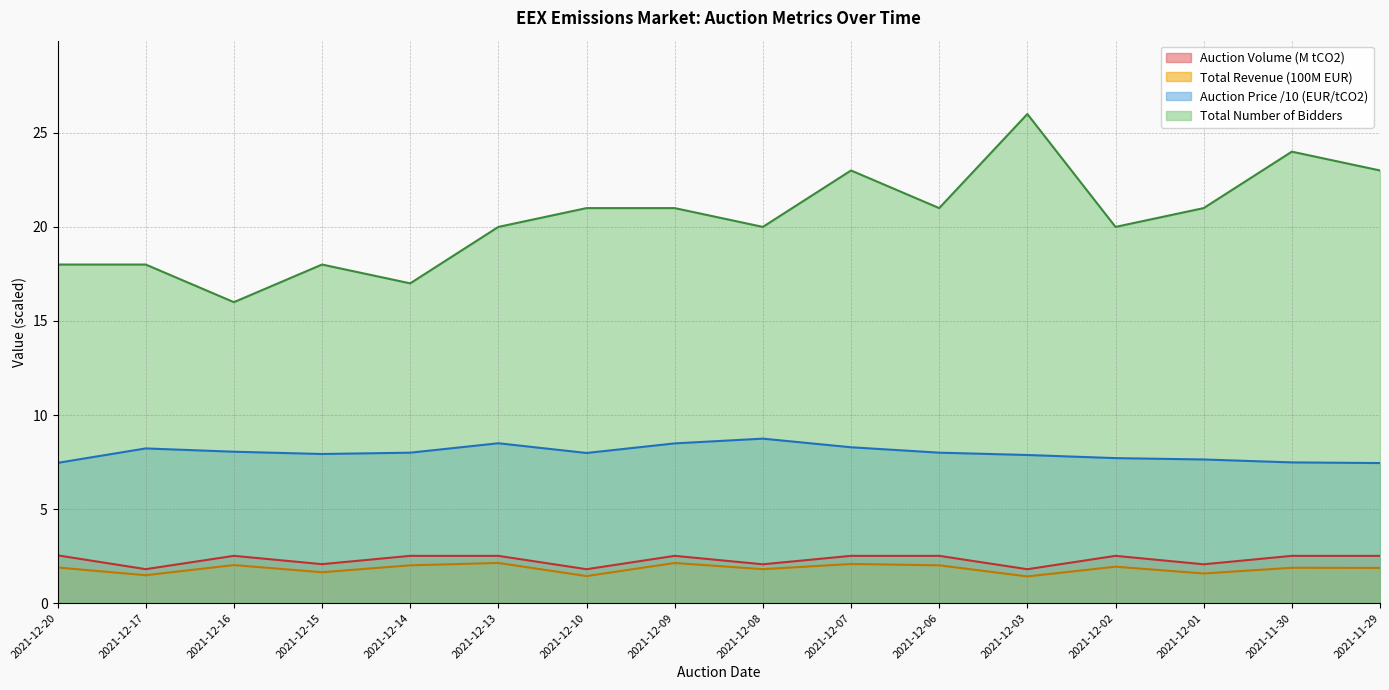

True or false: Auction Volume tCO2 and Total Number of Bidders intersect in this chart.

False